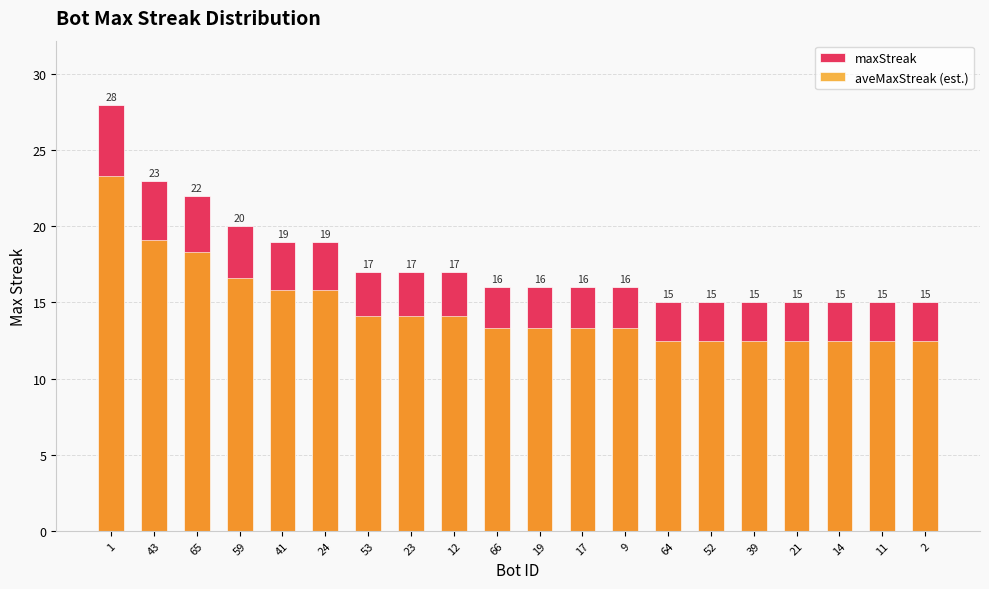

What is the greatest value displayed?

28.0